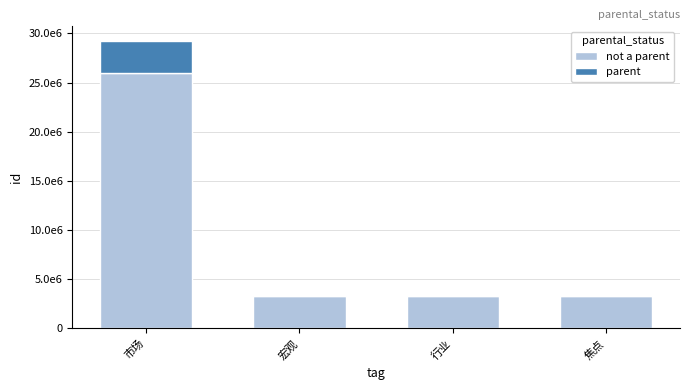

Are the bars grouped side by side (vs. stacked)?

No